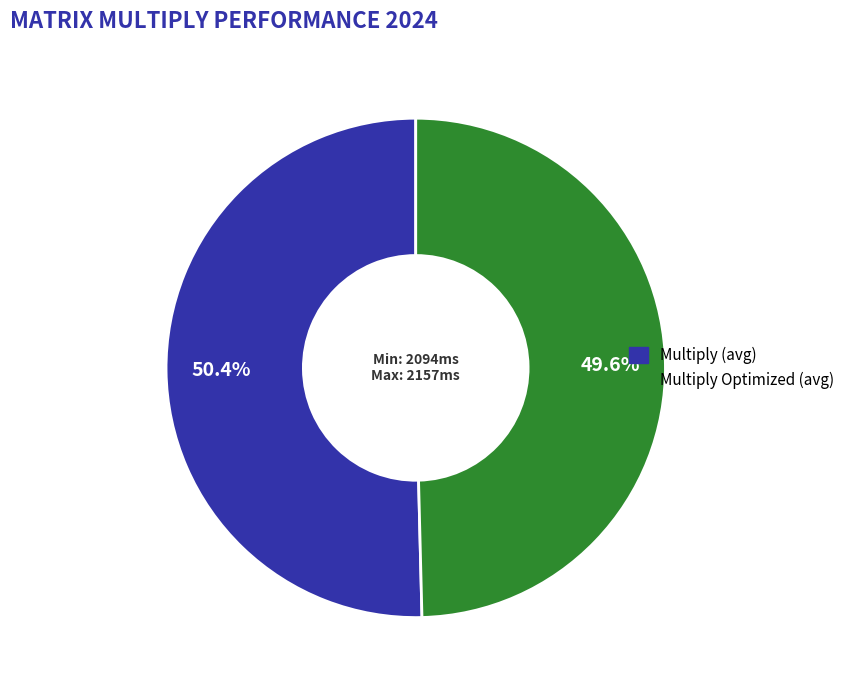

Approximately how many times larger is the value at Multiply (avg) compared to Multiply Optimized (avg)?

1.0